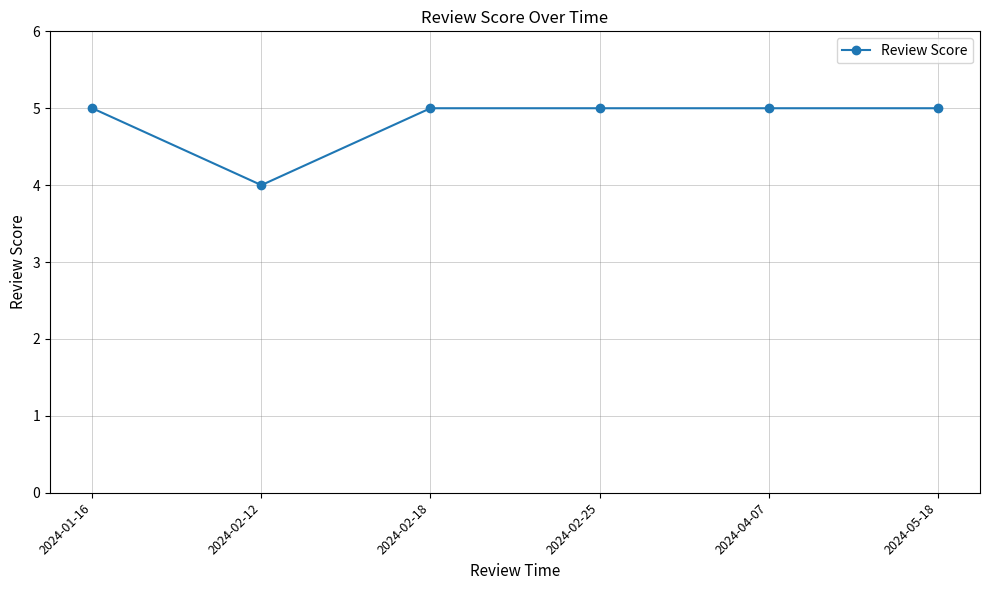

What position from the left is 2024-02-25?

4